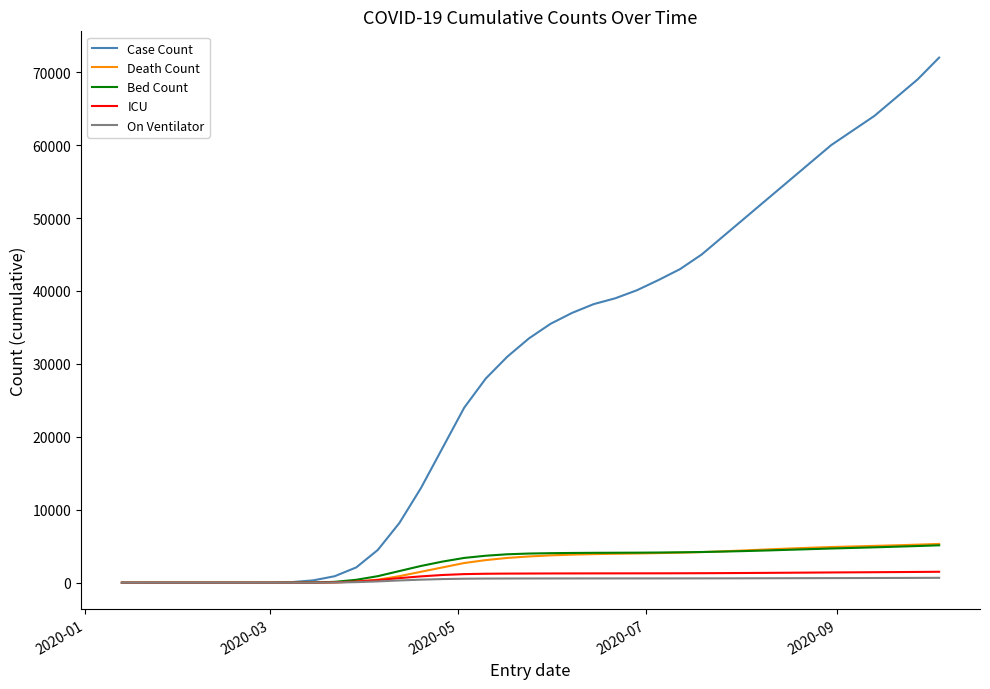

What is the maximum value shown in the chart?

72000